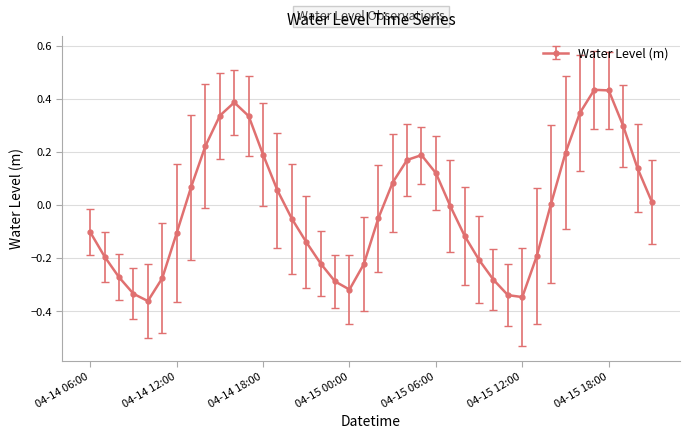

How many points are higher than both their immediate neighbors (excluding endpoints)?

3